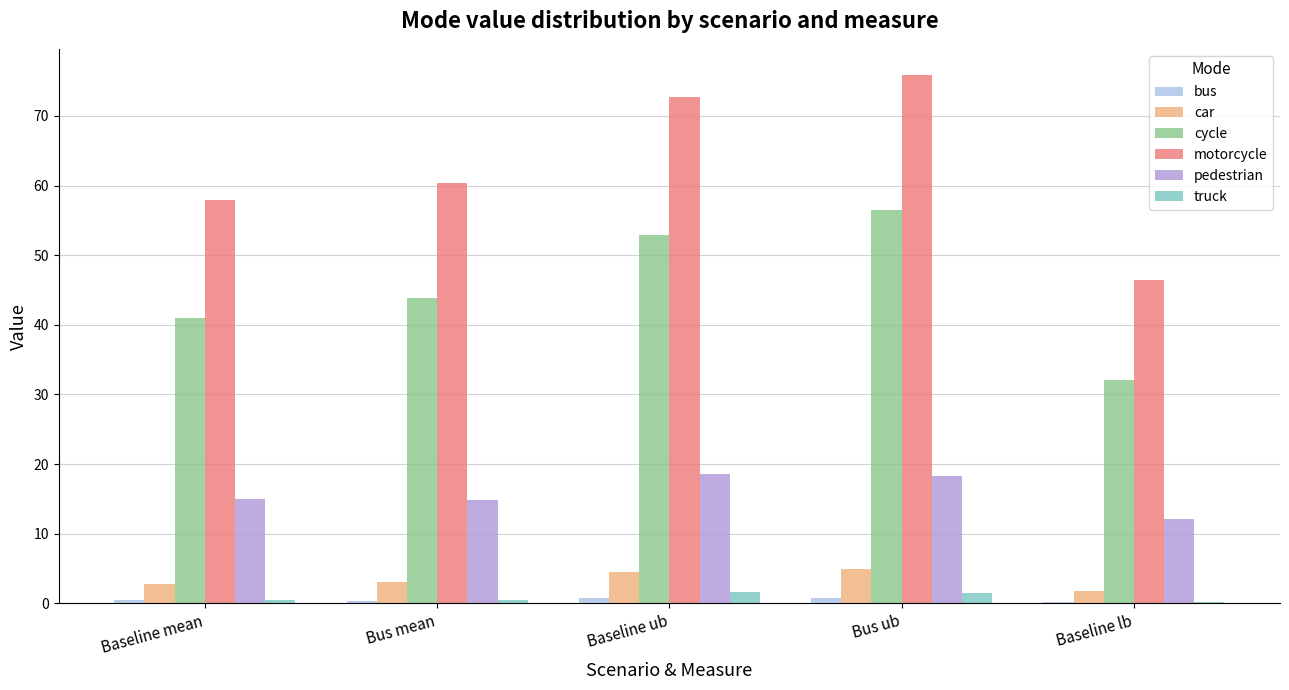

At which label does cycle reach its peak?

Bus ub